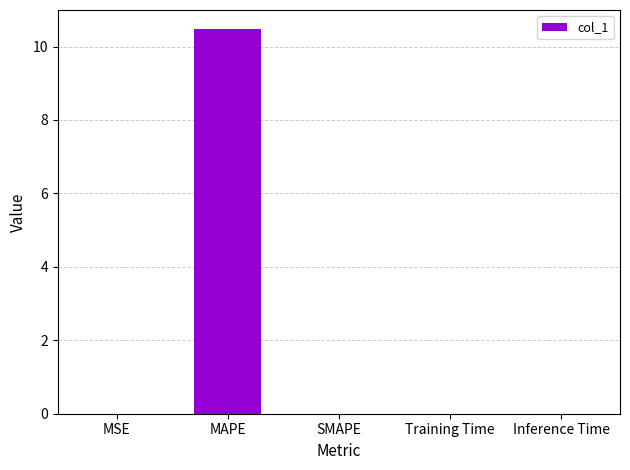

What is the sum of all values?

10.5